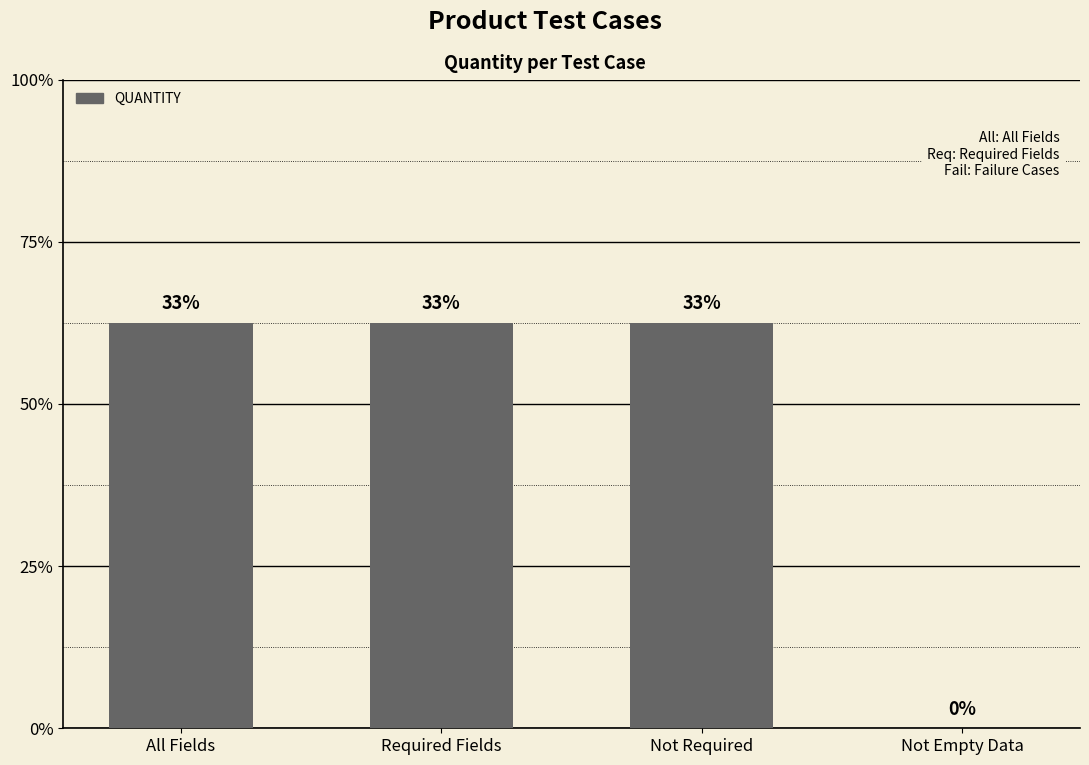

What position from the left is Required Fields?

2